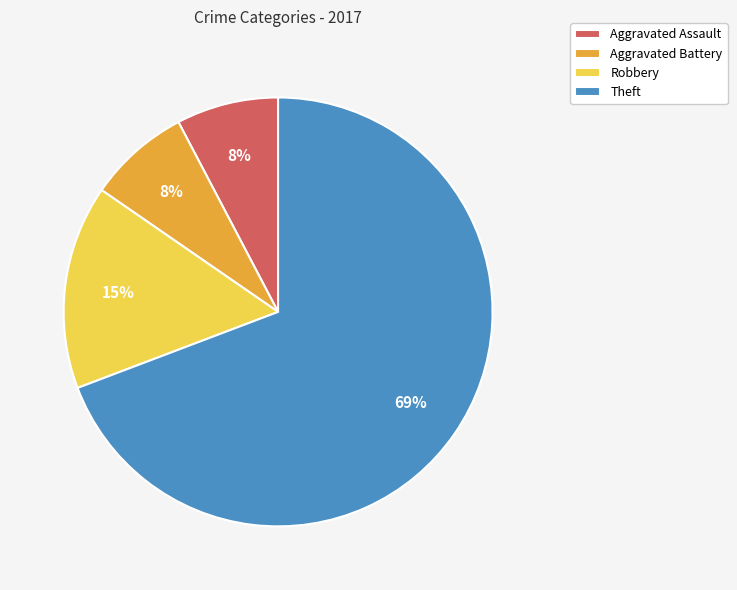

Which slice is the largest?

Theft